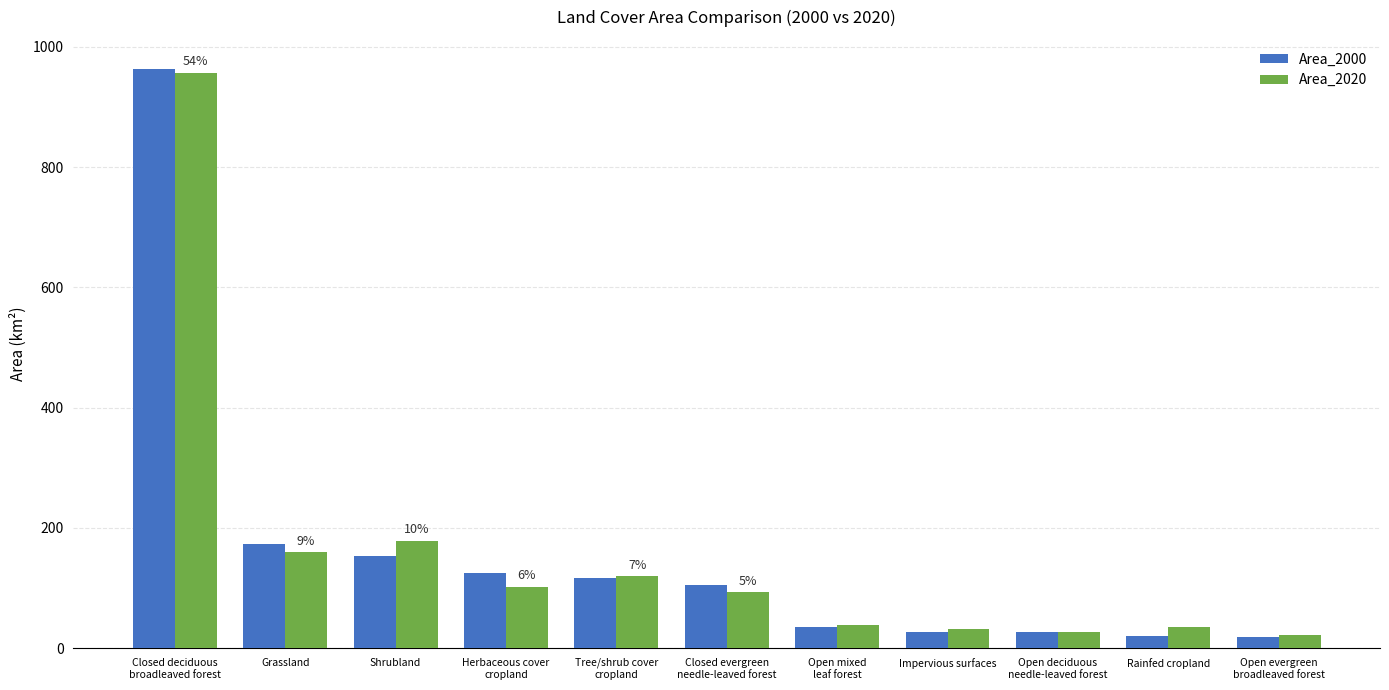

What is the label of the 7th bar from the right?

Tree/shrub cover
cropland